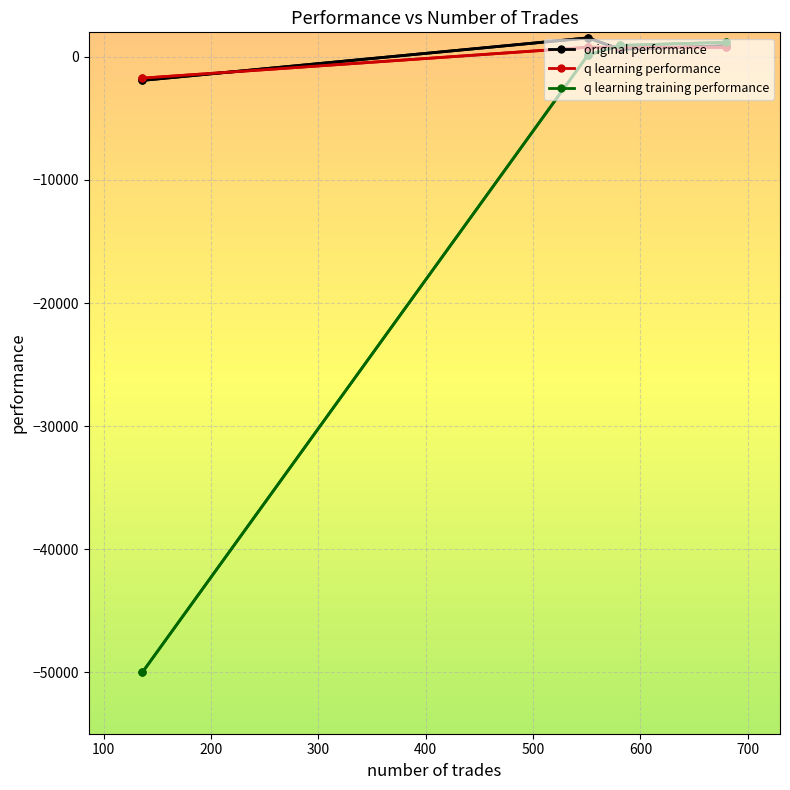

How many interior local peaks does the q learning performance series have?

1